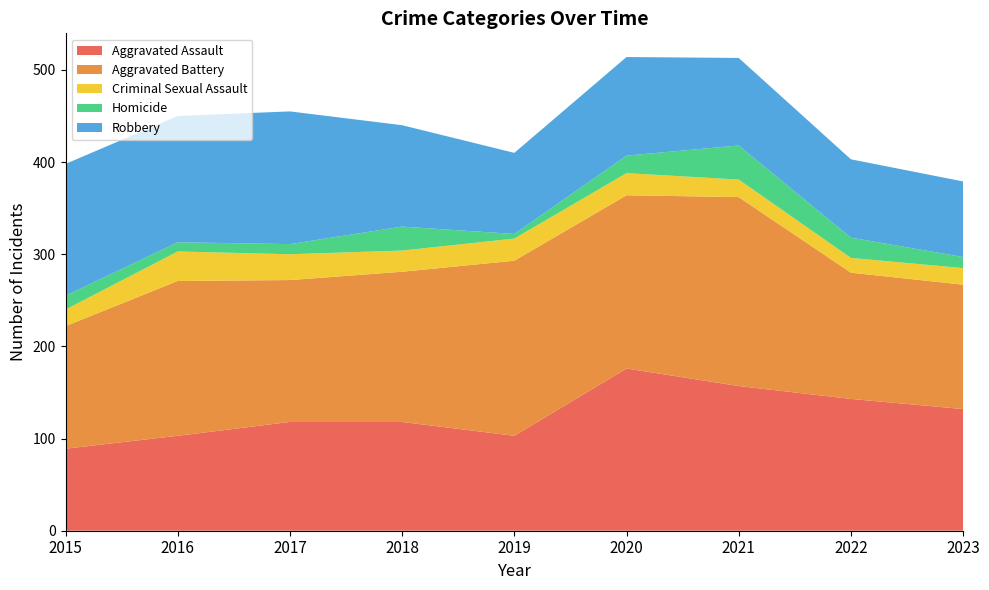

Reading left to right, list all the values displayed in this chart.

Aggravated Assault: 2015=89	2016=103	2017=118	2018=118	2019=103	2020=176	2021=157	2022=143	2023=132
Aggravated Battery: 2015=133	2016=168	2017=154	2018=163	2019=190	2020=188	2021=205	2022=137	2023=135
Criminal Sexual Assault: 2015=18	2016=32	2017=28	2018=23	2019=24	2020=24	2021=19	2022=16	2023=18
Homicide: 2015=15	2016=10	2017=11	2018=26	2019=5	2020=19	2021=37	2022=22	2023=12
Robbery: 2015=143	2016=137	2017=144	2018=110	2019=88	2020=107	2021=95	2022=85	2023=82